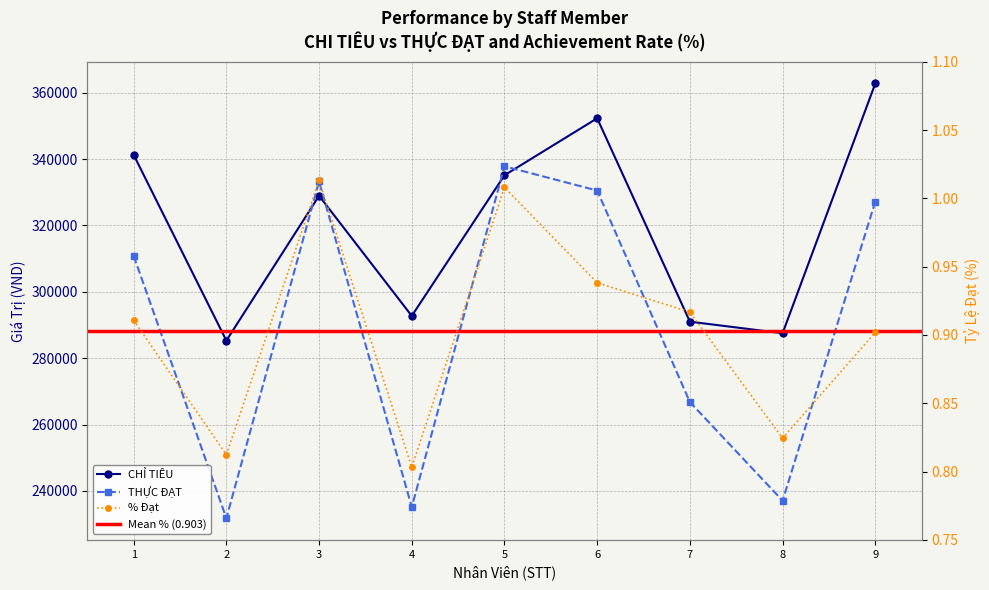

At which label does % reach its minimum?

4